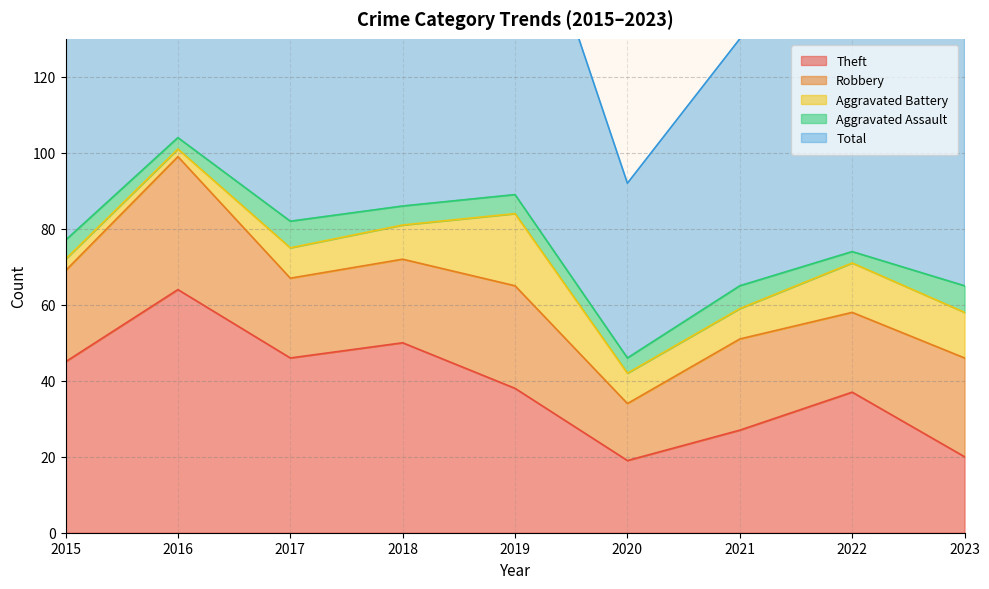

Between 2015 and 2018, which series saw the biggest shift?

Total